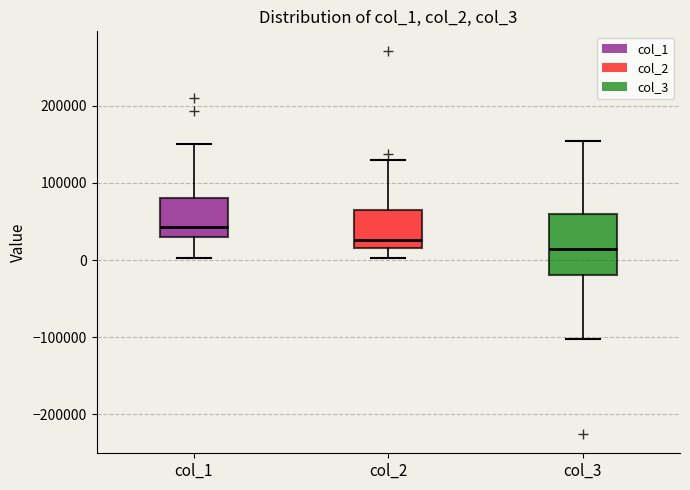

Reading left to right, transcribe this box plot: for each box, give where its median line is, the range the box spans, and where its two whiskers end, as read against the y-axis. The values are not printed on the chart, so give them approximately, as read against the axis.

col_1: median 40000, box 30000 to 80000, whiskers 0 to 150000
col_2: median 30000, box 20000 to 60000, whiskers 0 to 130000
col_3: median 10000, box -20000 to 60000, whiskers -100000 to 160000